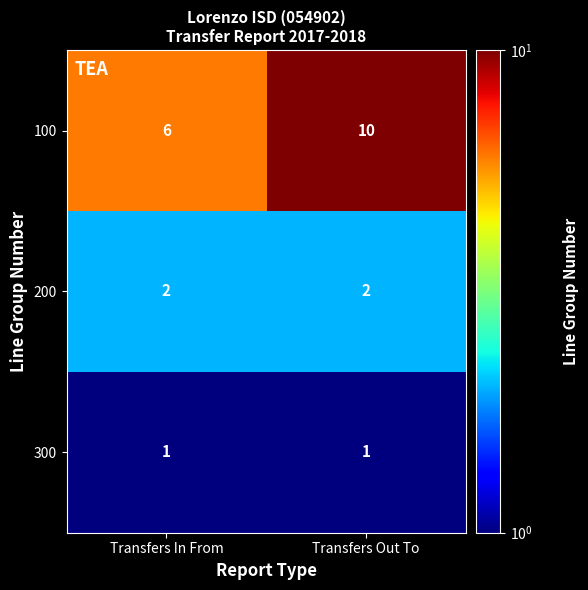

Is it true that 100 equals 15 at Transfers Out To?

False